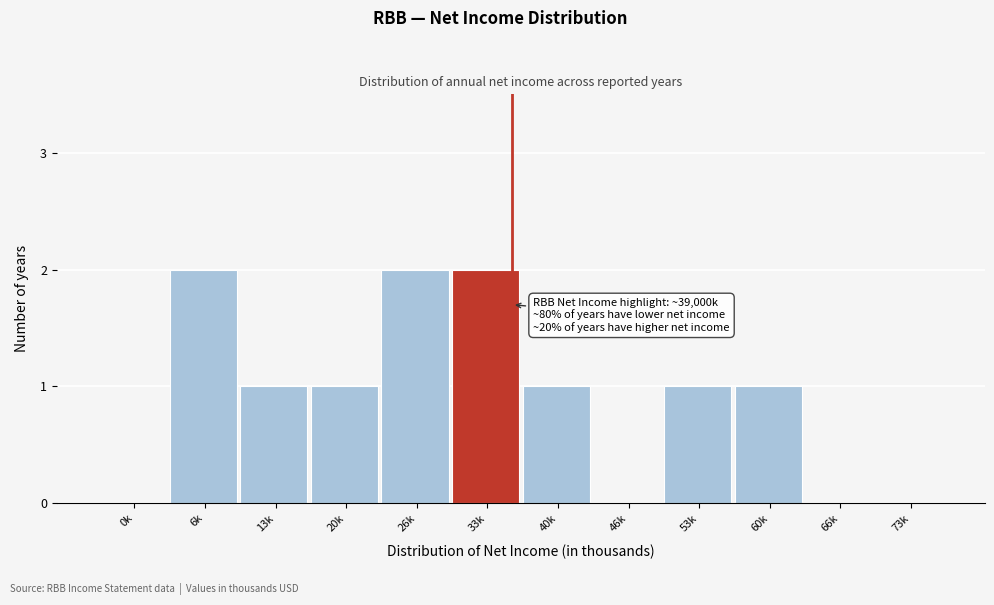

Reading right to left, extract all data points from this chart.

73k=0	66k=0	60k=1	53k=1	46k=0	40k=1	33k=2	26k=2	20k=1	13k=1	6k=2	0k=0